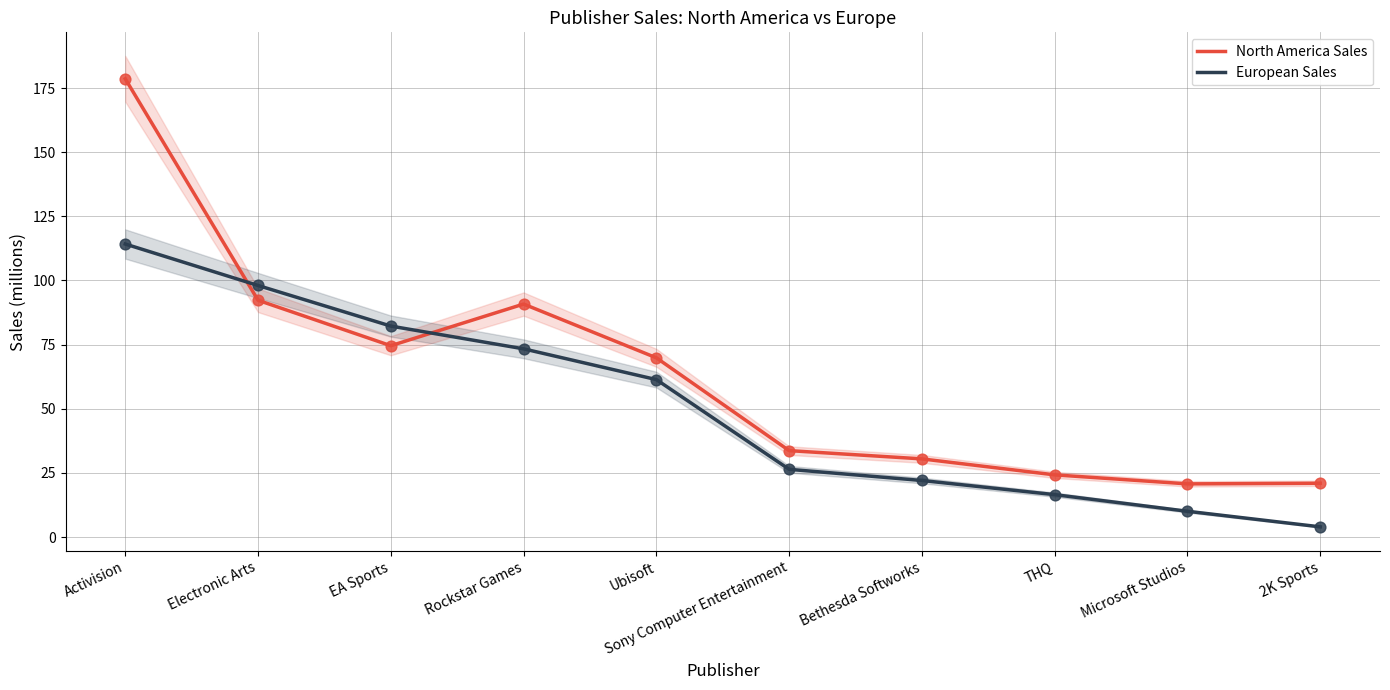

Which series reaches the maximum Y coordinate?

North America Sales